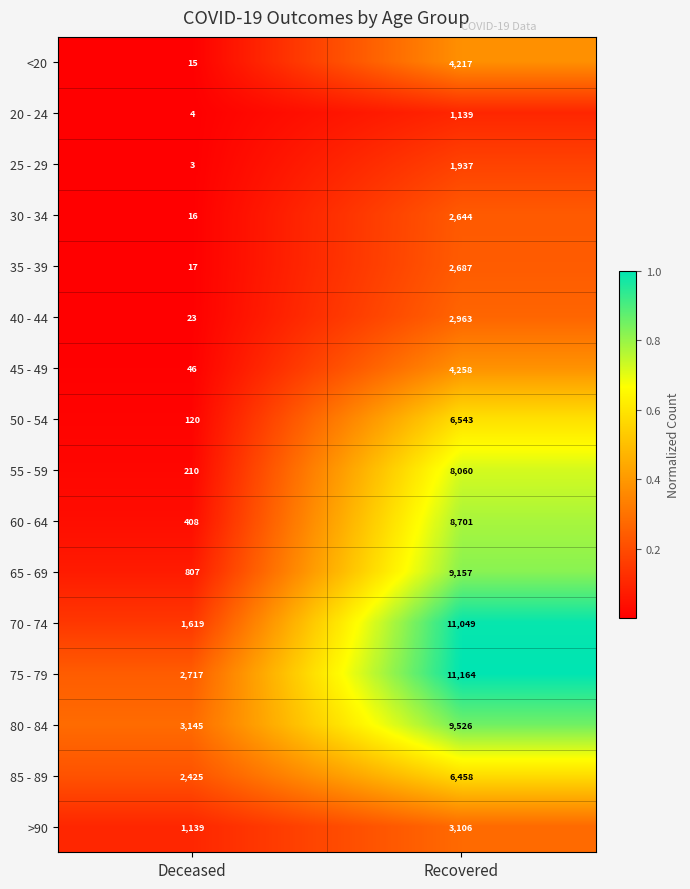

List the series in order of their peak value, highest first.

75 - 79, 70 - 74, 80 - 84, 65 - 69, 60 - 64, 55 - 59, 50 - 54, 85 - 89, 45 - 49, <20, >90, 40 - 44, 35 - 39, 30 - 34, 25 - 29, 20 - 24